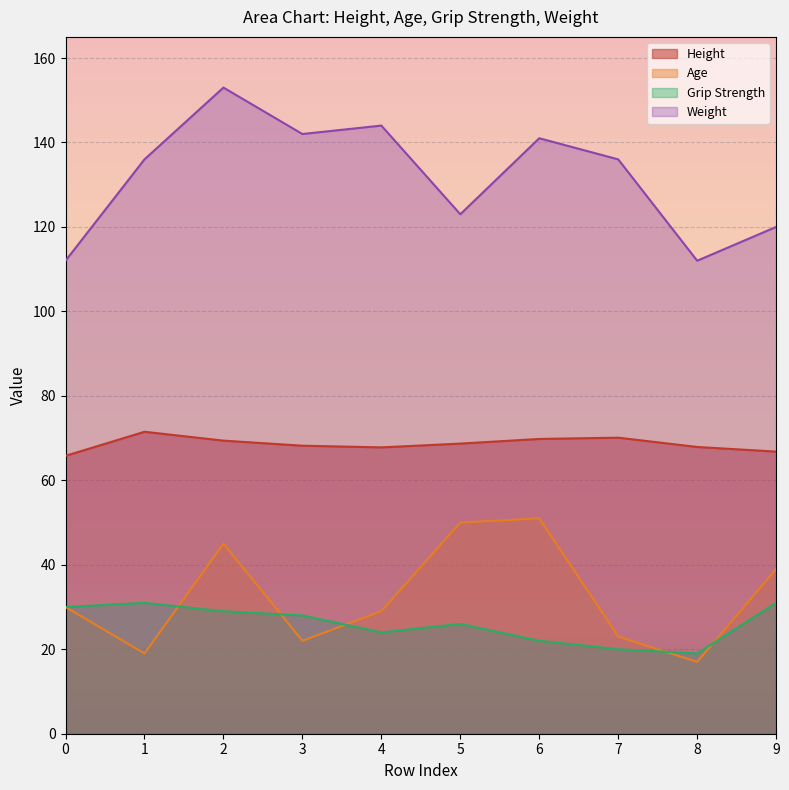

What is the value of the Grip Strength point at the 3rd from the left?

29.0